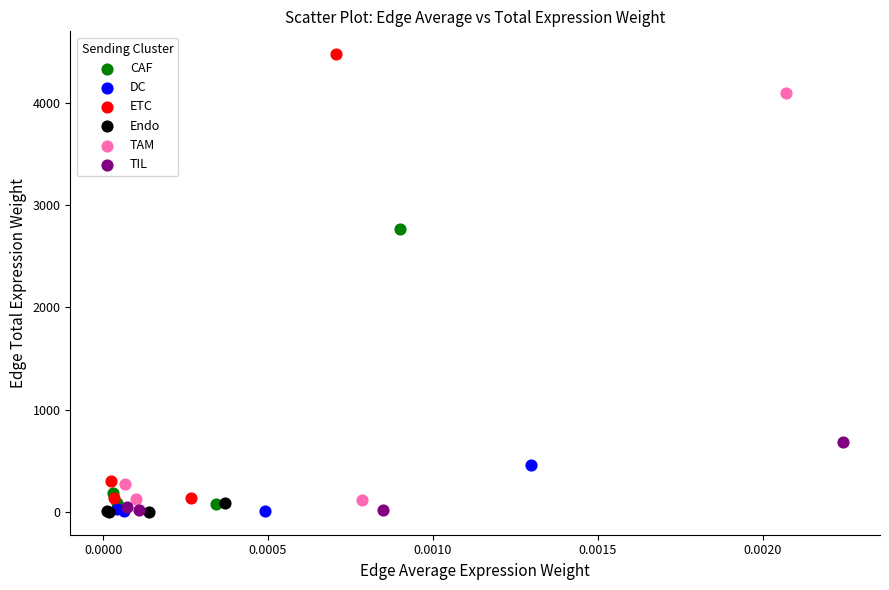

Which series has the largest Y range (max minus min)?

ETC